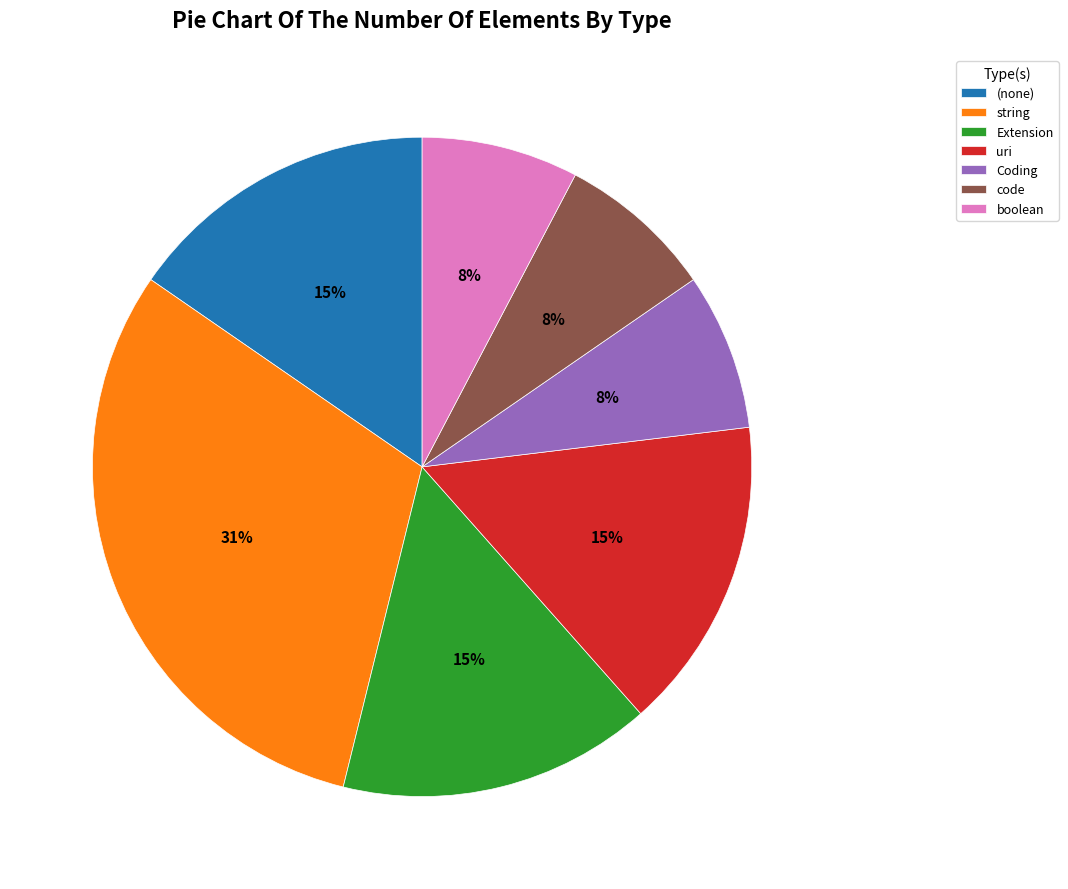

Which category has the biggest portion of the pie?

string